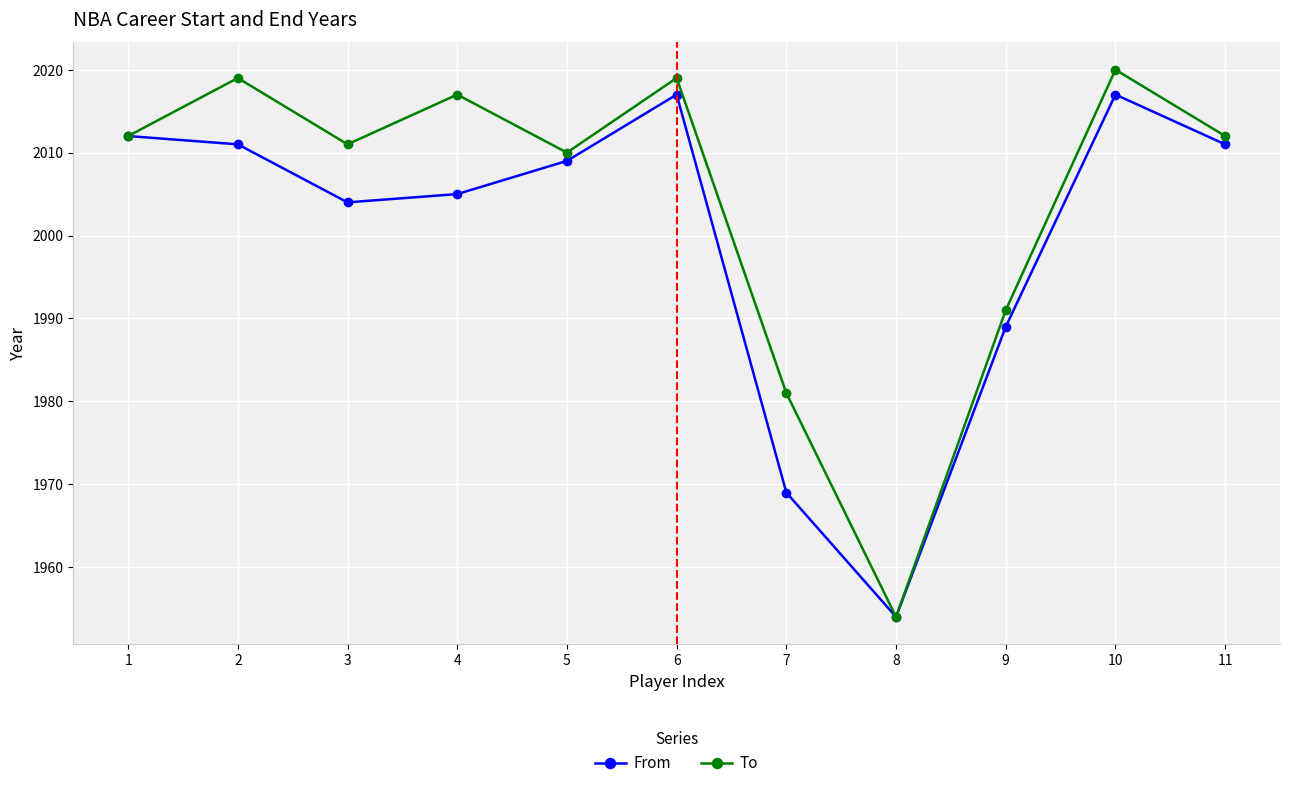

True or false: To has a value of 2017 at 4.

True